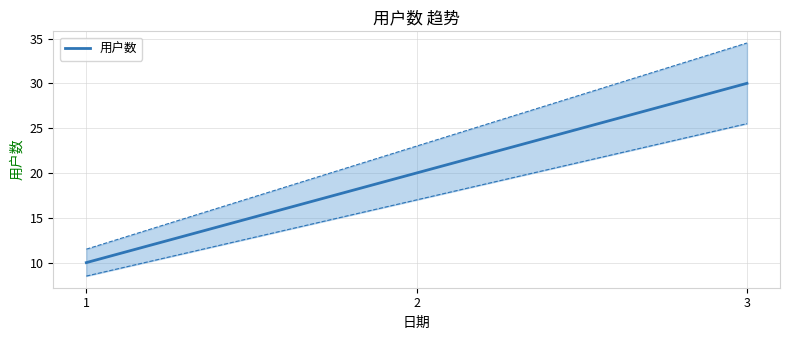

Reading left to right, extract all data points from this chart.

10	20	30